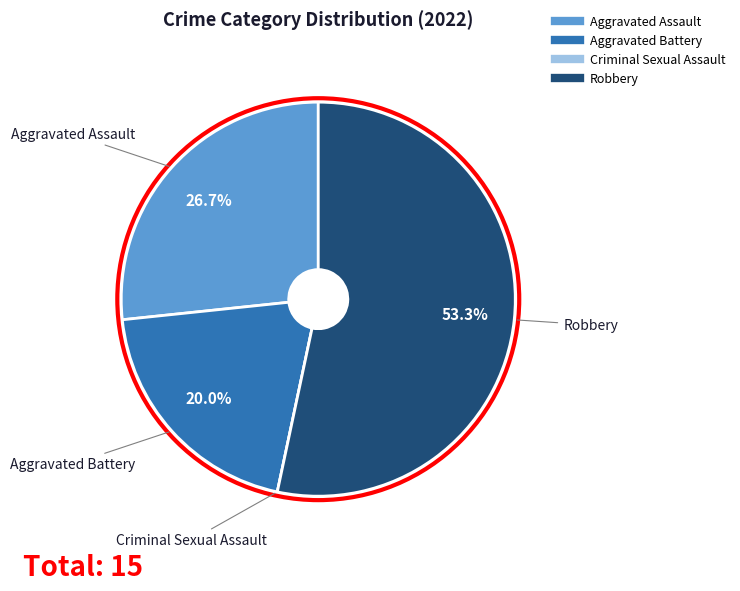

True or false: Aggravated Battery accounts for 20% of the total.

True